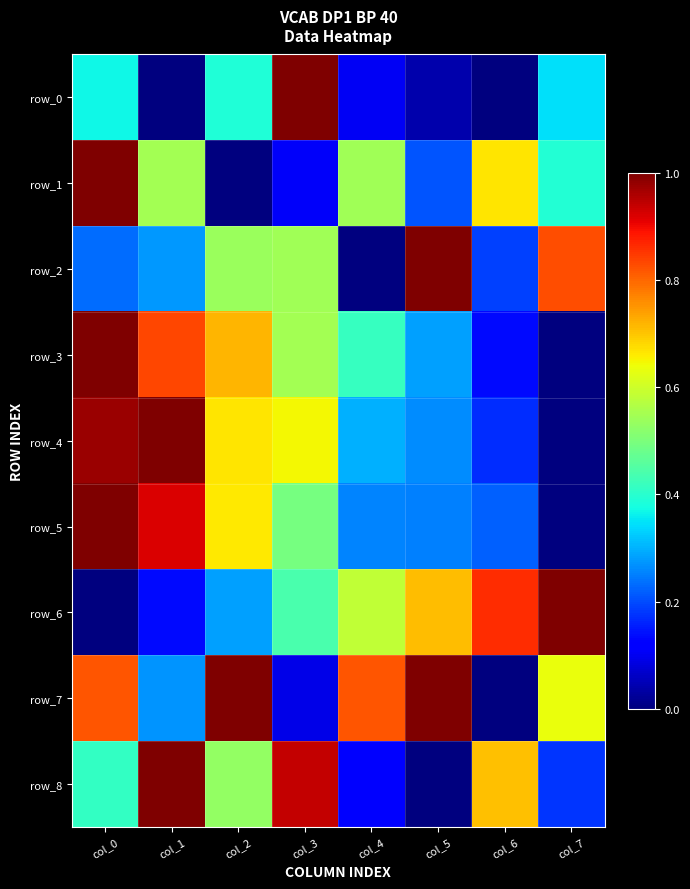

How many data points in row_5 are above 0?

7